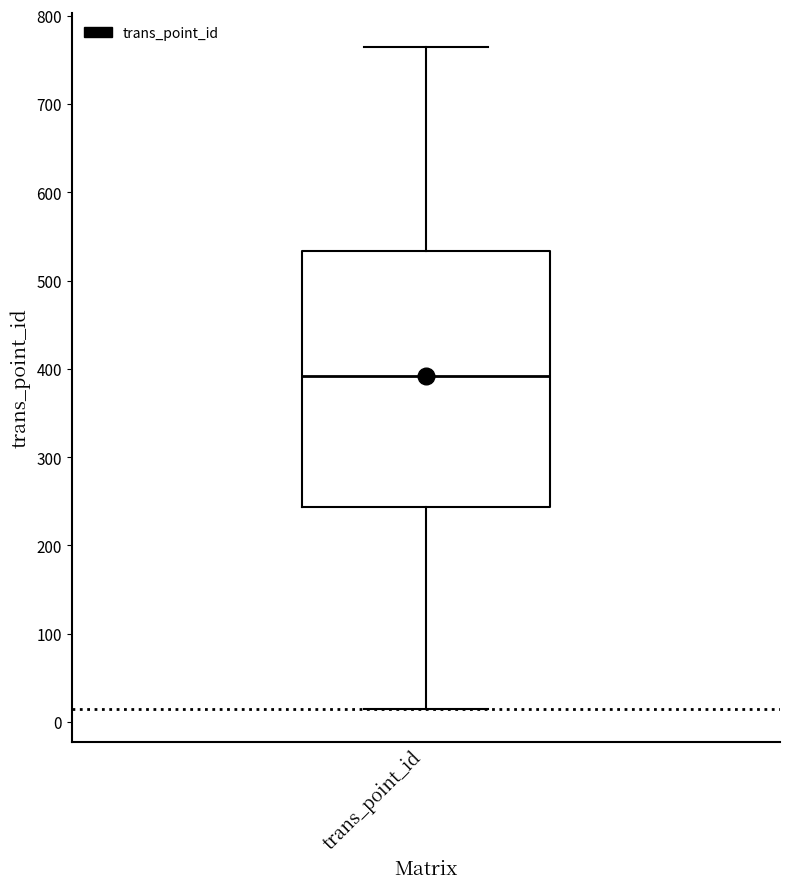

Read this box plot against the y-axis: the position of the median line, the range covered by the box, and the ends of both whiskers. The values are not printed on the chart, so give them approximately, as read against the axis.

median 390, box 240 to 530, whiskers 20 to 770